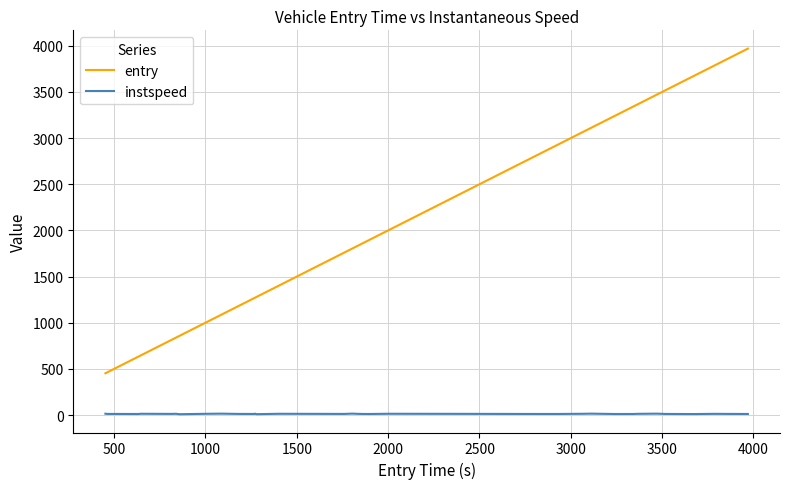

Which series has the largest total across all categories?

entry